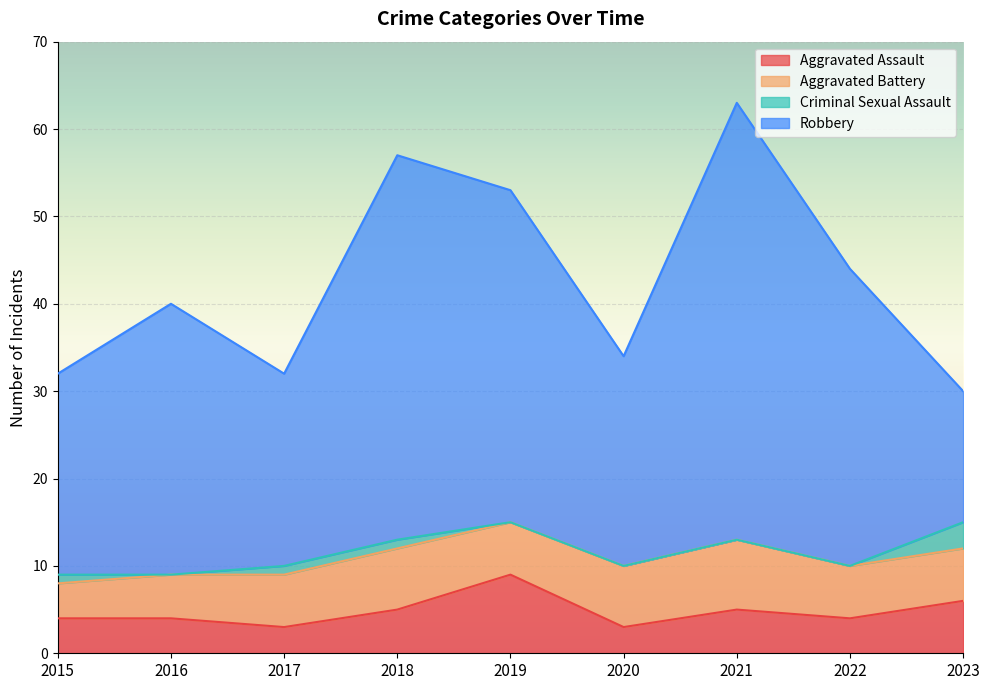

True or false: Aggravated Assault has more than 1 points higher than both neighbors.

True